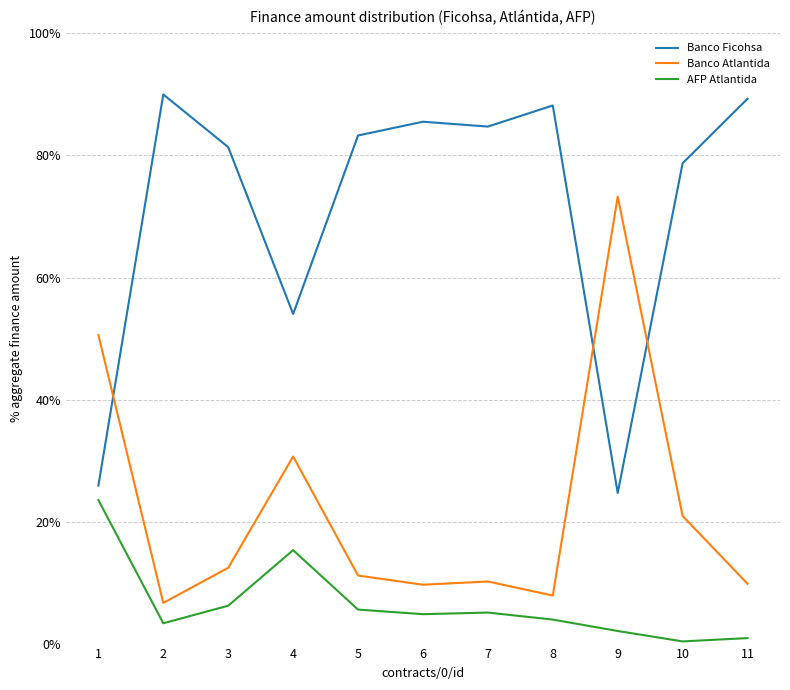

Reading left to right, extract all data points from this chart.

Banco Ficohsa: 0.3	0.9	0.8	0.5	0.8	0.9	0.8	0.9	0.2	0.8	0.9
Banco Atlantida: 0.5	0.1	0.1	0.3	0.1	0.1	0.1	0.1	0.7	0.2	0.1
AFP Atlantida: 0.2	0.0	0.1	0.2	0.1	0.0	0.1	0.0	0.0	0.0	0.0